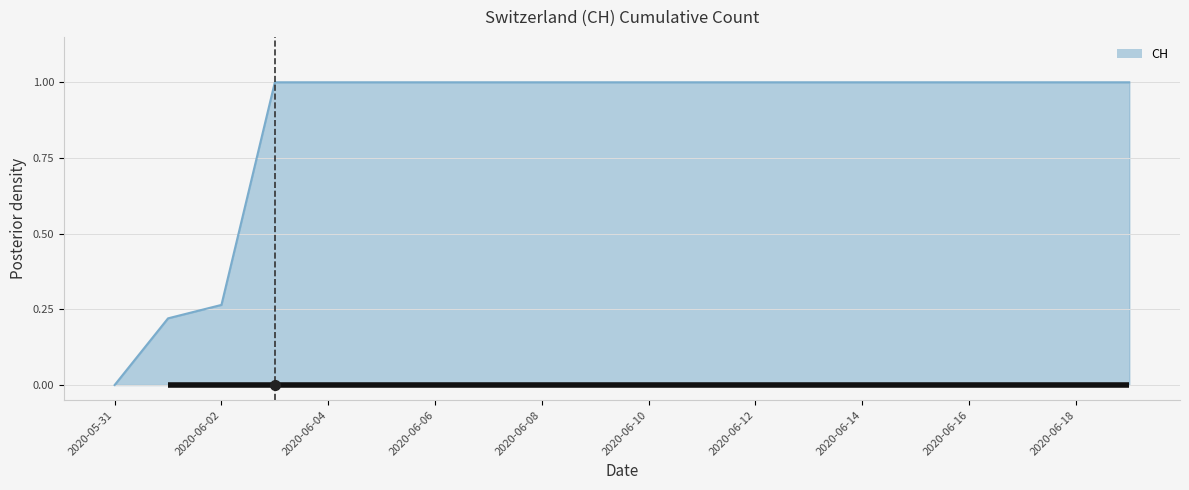

What is the greatest value displayed?

1.0